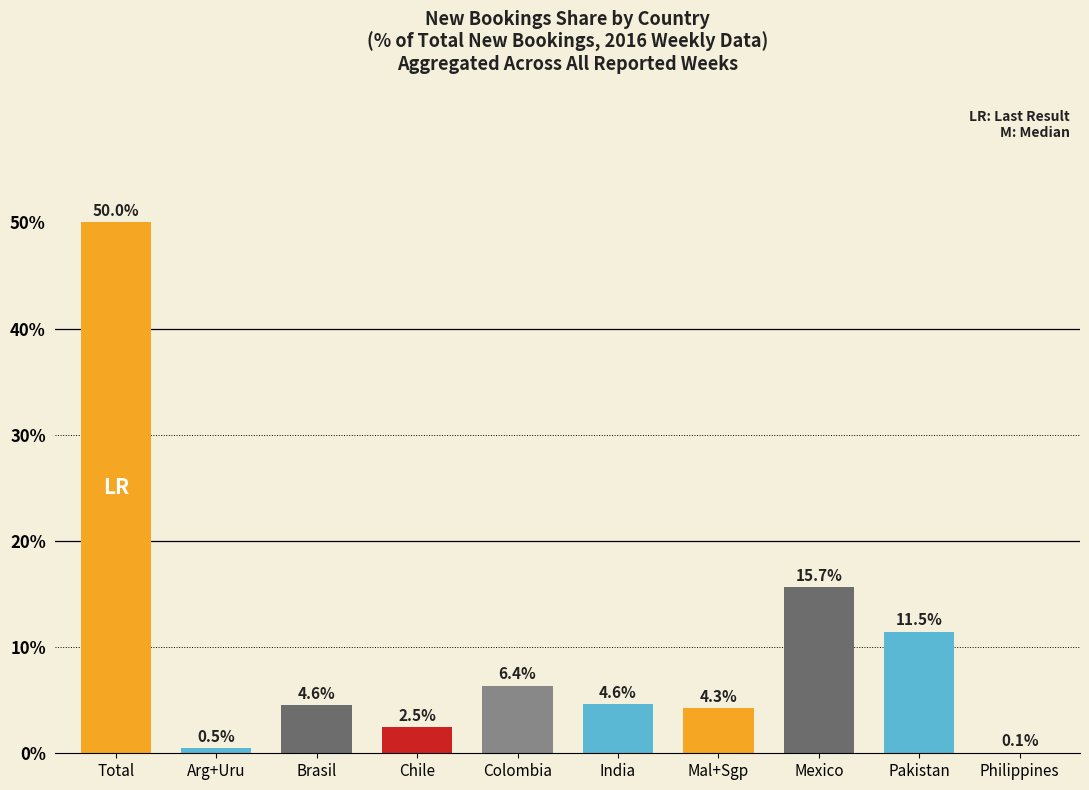

What is the change in value from Brasil to Mexico?

+11.1